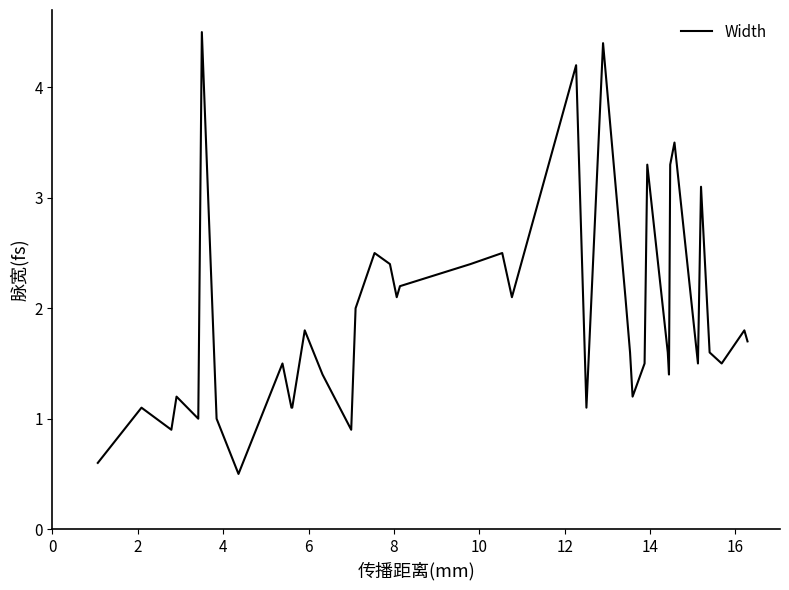

What is the minimum value shown in the chart?

0.5